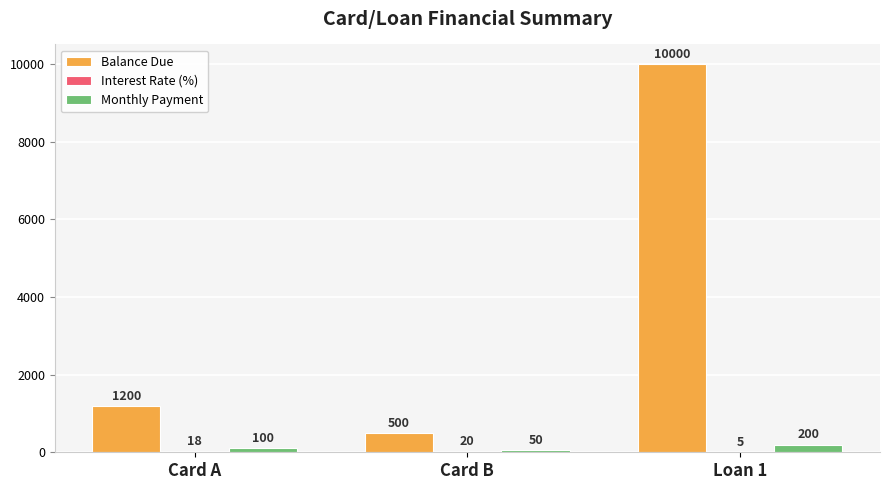

Between Card B and Loan 1, which series saw the biggest shift?

Balance Due